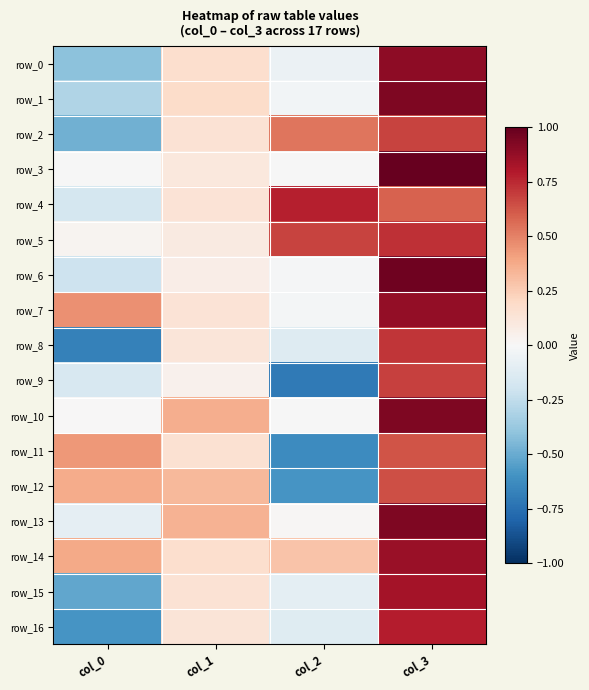

At how many categories does at least one series exceed 0?

4